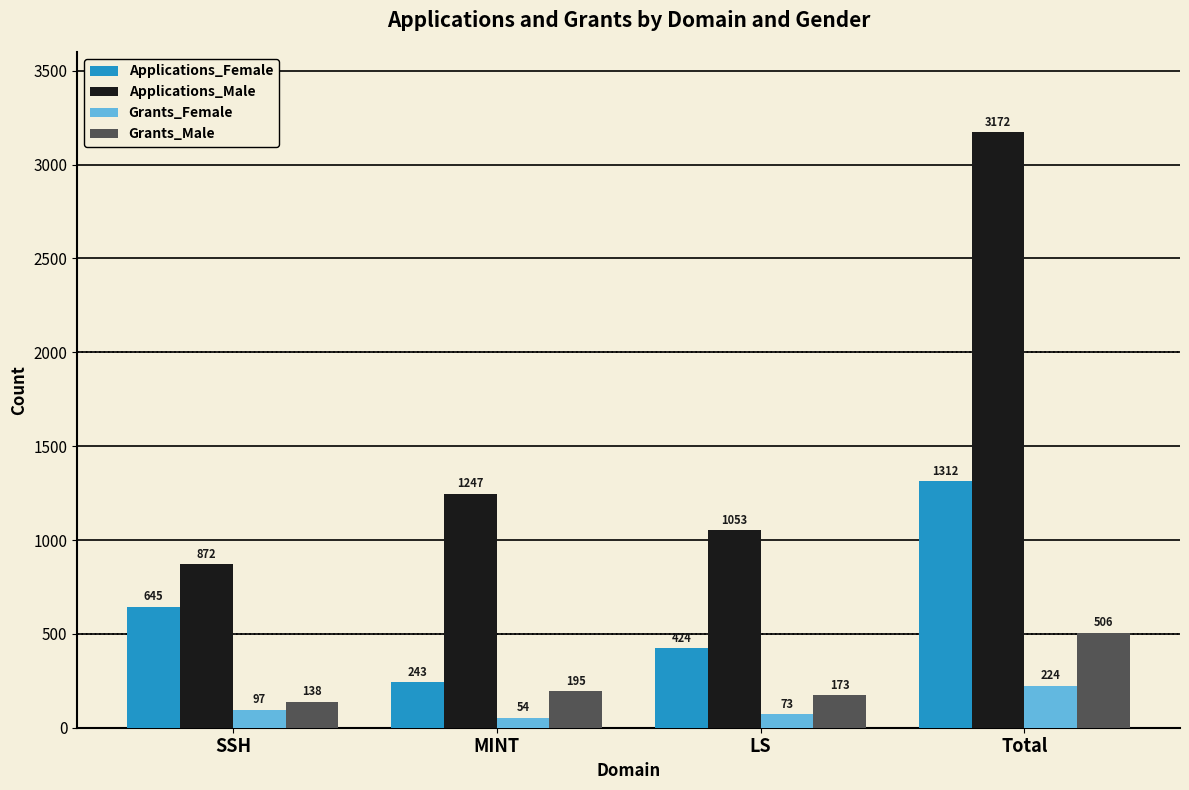

At which label is Applications_Male closest to 2022?

MINT